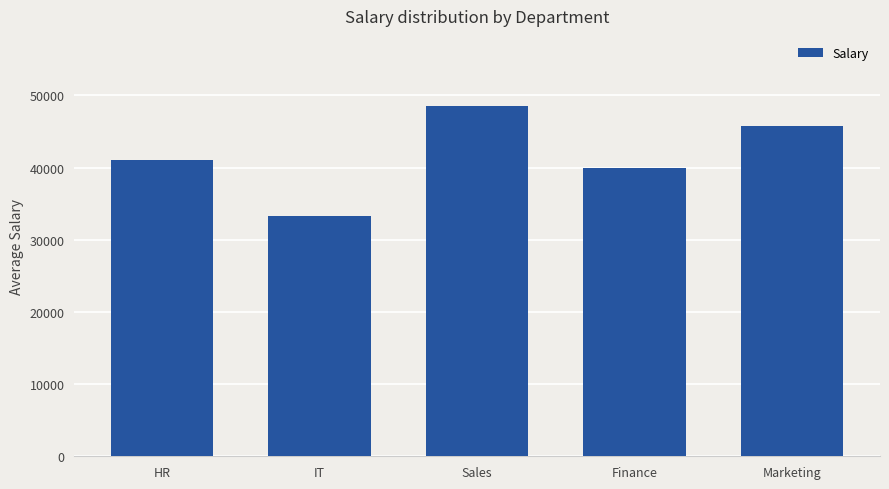

List the labels in order of value, largest first.

Sales, Marketing, HR, Finance, IT